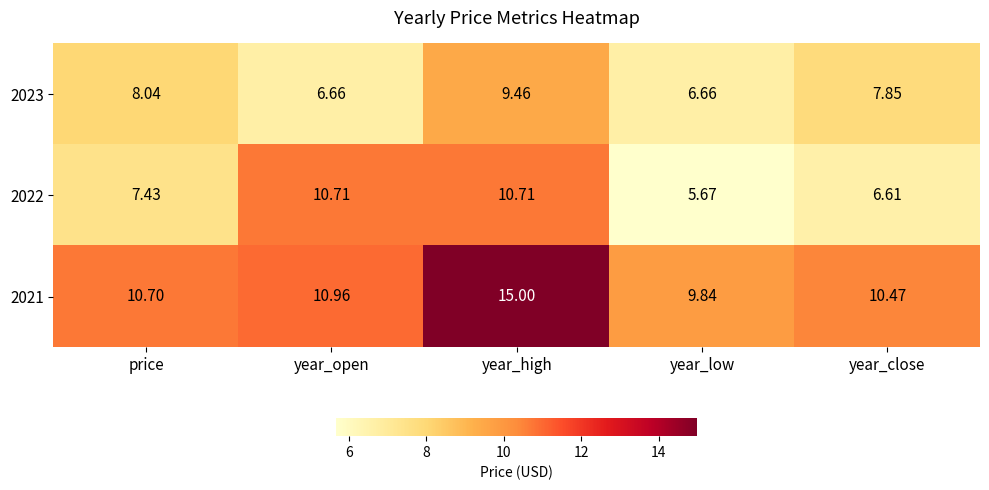

Rank the categories by 2021 value from highest to lowest.

year_high, year_open, price, year_close, year_low